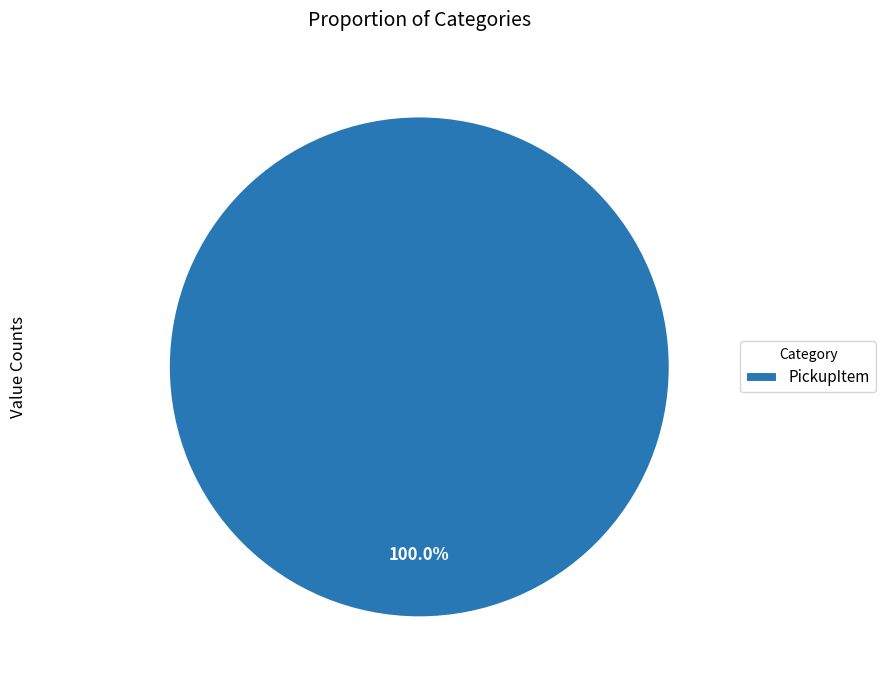

Rank the categories by value from highest to lowest.

PickupItem